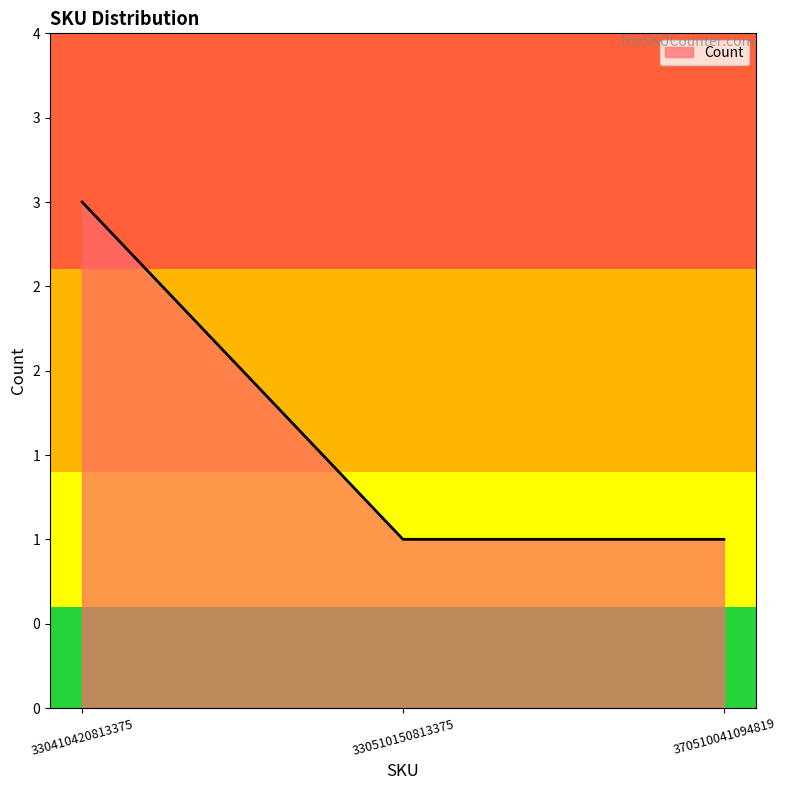

Is this an area chart (filled region under the line)?

Yes